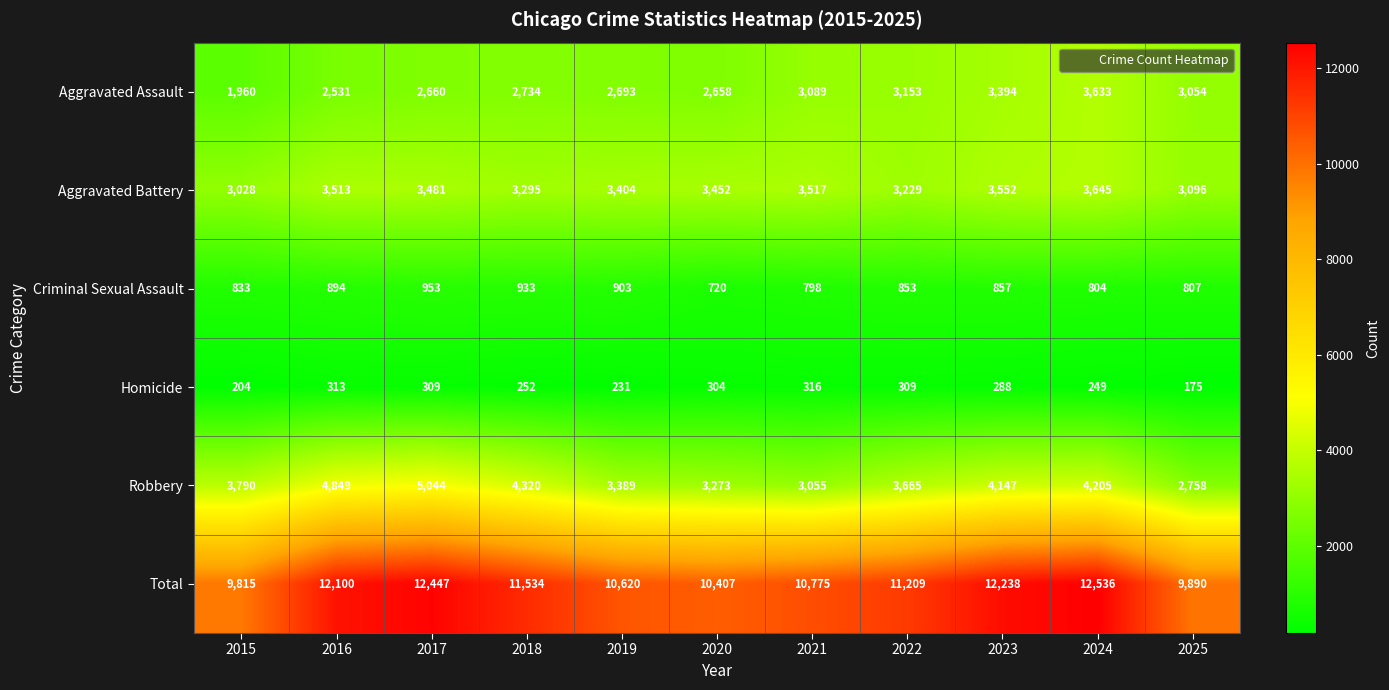

Is it true that Homicide equals 175 at 2025?

True